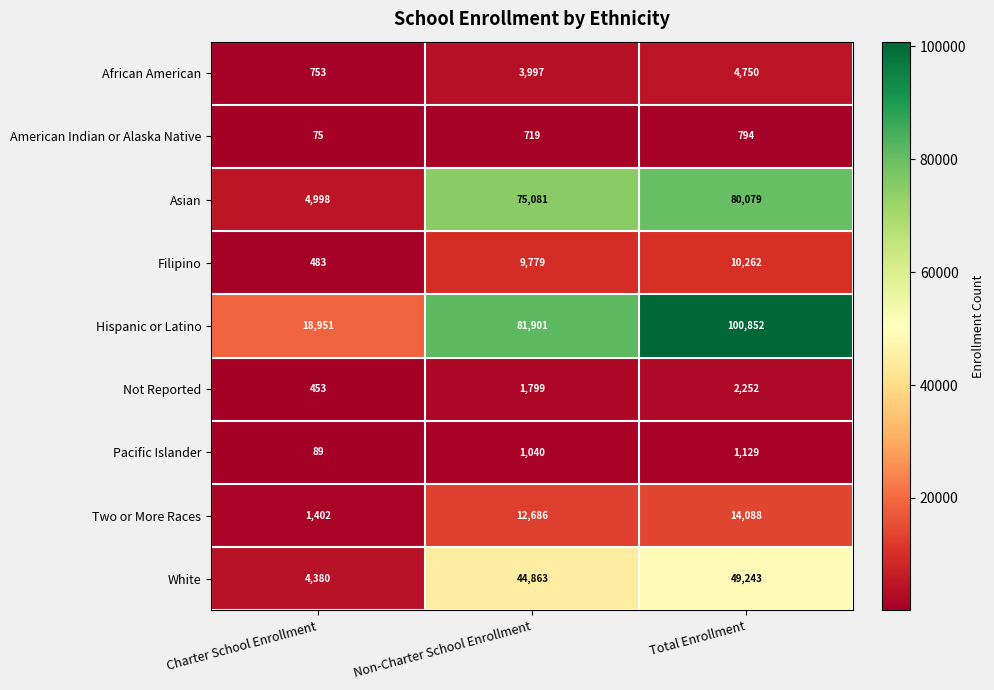

What is the difference between the maximum and minimum values in the Pacific Islander series?

1040